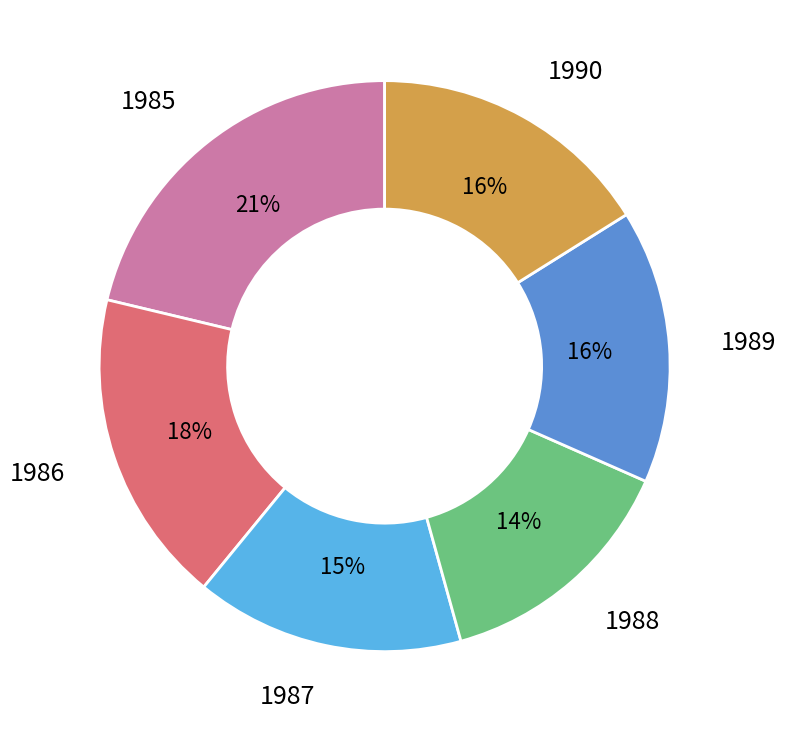

To the nearest percent, what is the average slice percentage?

17%